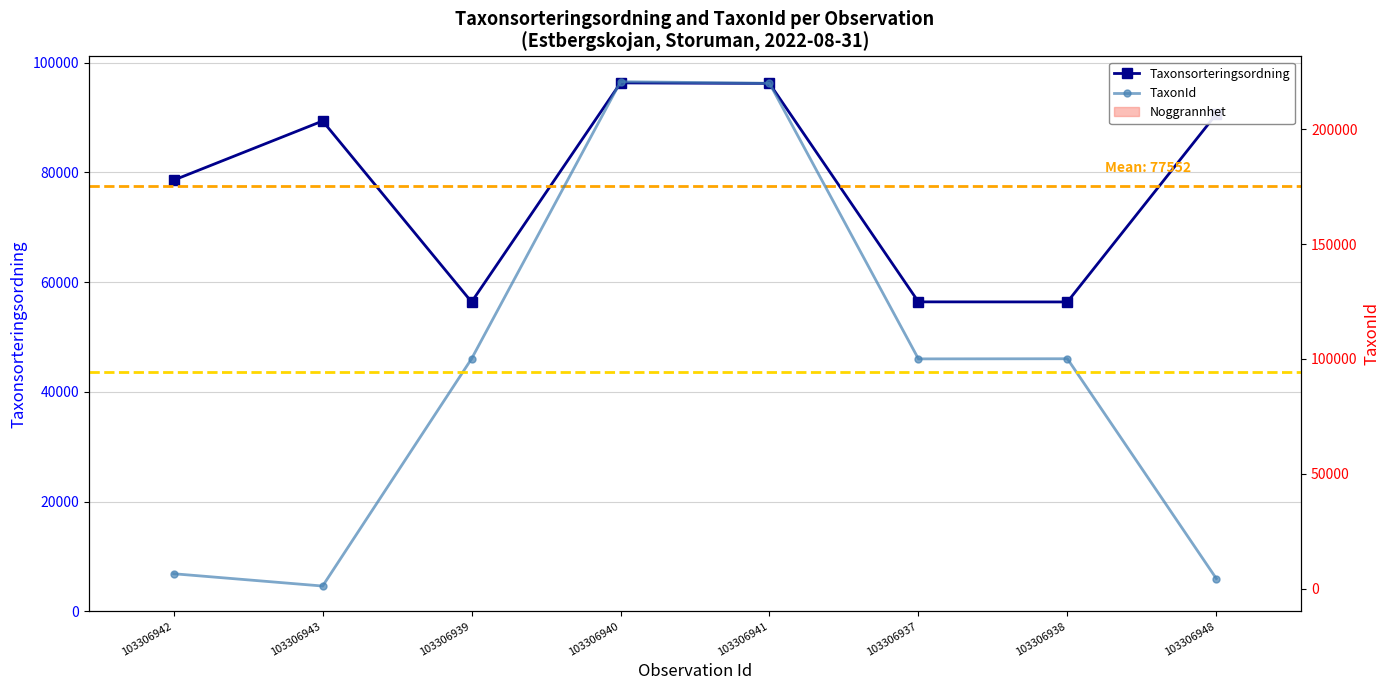

Reading left to right, transcribe all the data shown in this chart.

Taxonsorteringsordning: 103306942=78602	103306943=89388	103306939=56395	103306940=96334	103306941=96237	103306937=56411	103306938=56395	103306948=90653
Noggrannhet: 103306942=10	103306943=10	103306939=10	103306940=10	103306941=10	103306937=10	103306938=10	103306948=10
TaxonId: 103306942=6463	103306943=1108	103306939=100109	103306940=220787	103306941=220093	103306937=100049	103306938=100109	103306948=4364